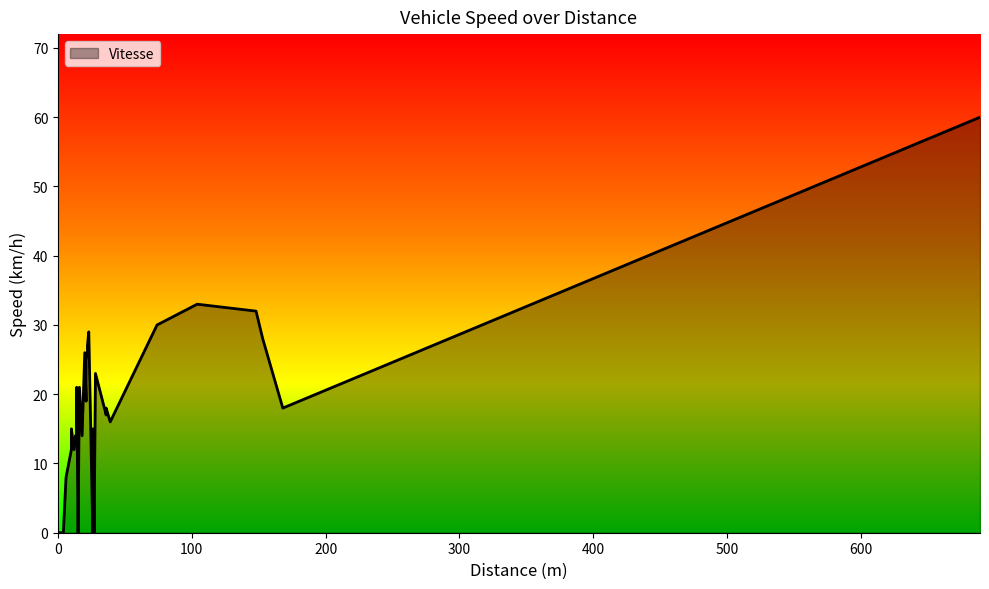

At which category does the data reach its first local valley?

12